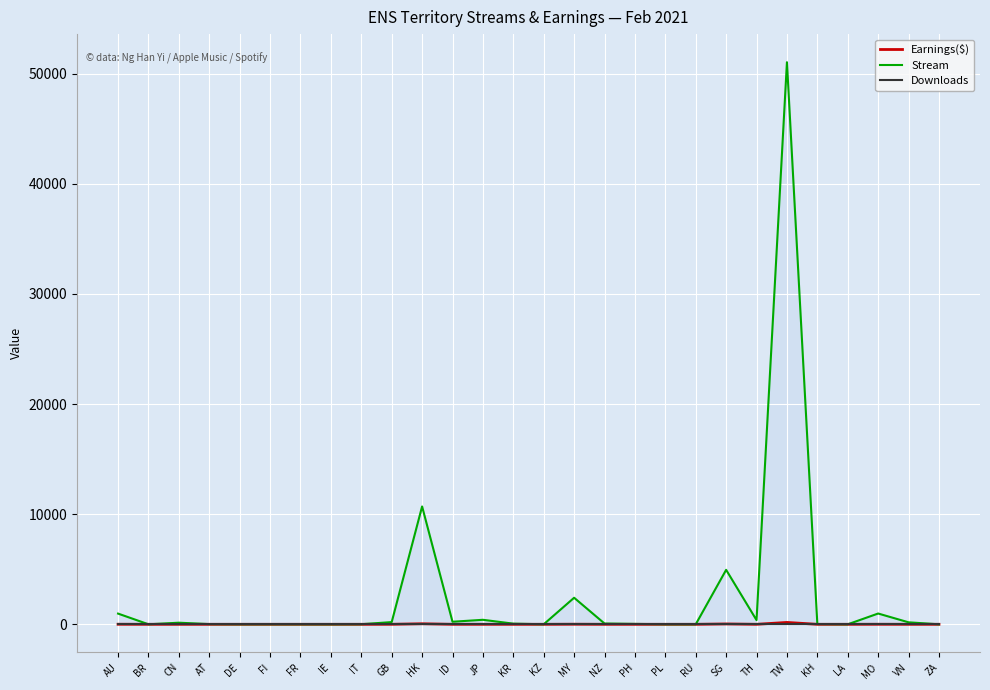

What is the difference between the maximum and minimum values in the Stream series?

51028.0